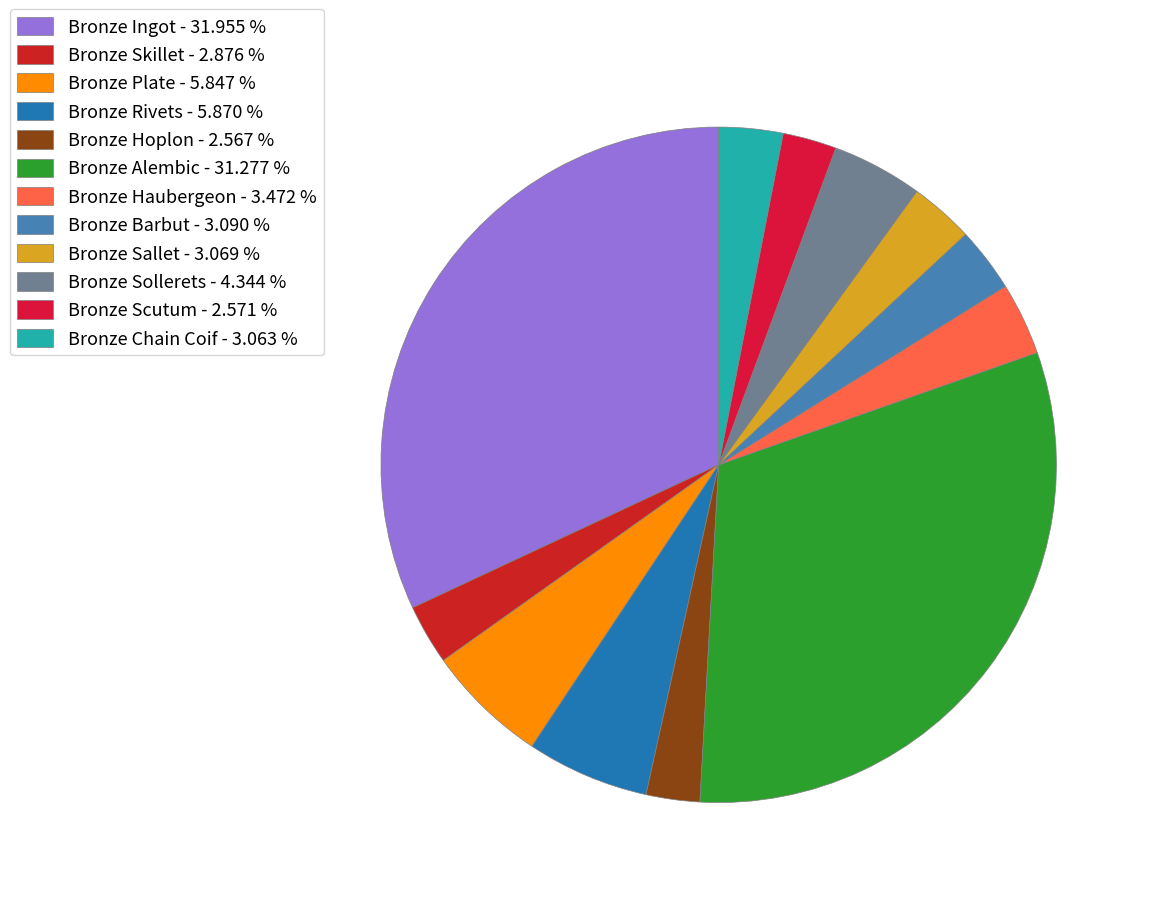

Which has a higher value, Bronze Sallet or Bronze Scutum?

Bronze Sallet